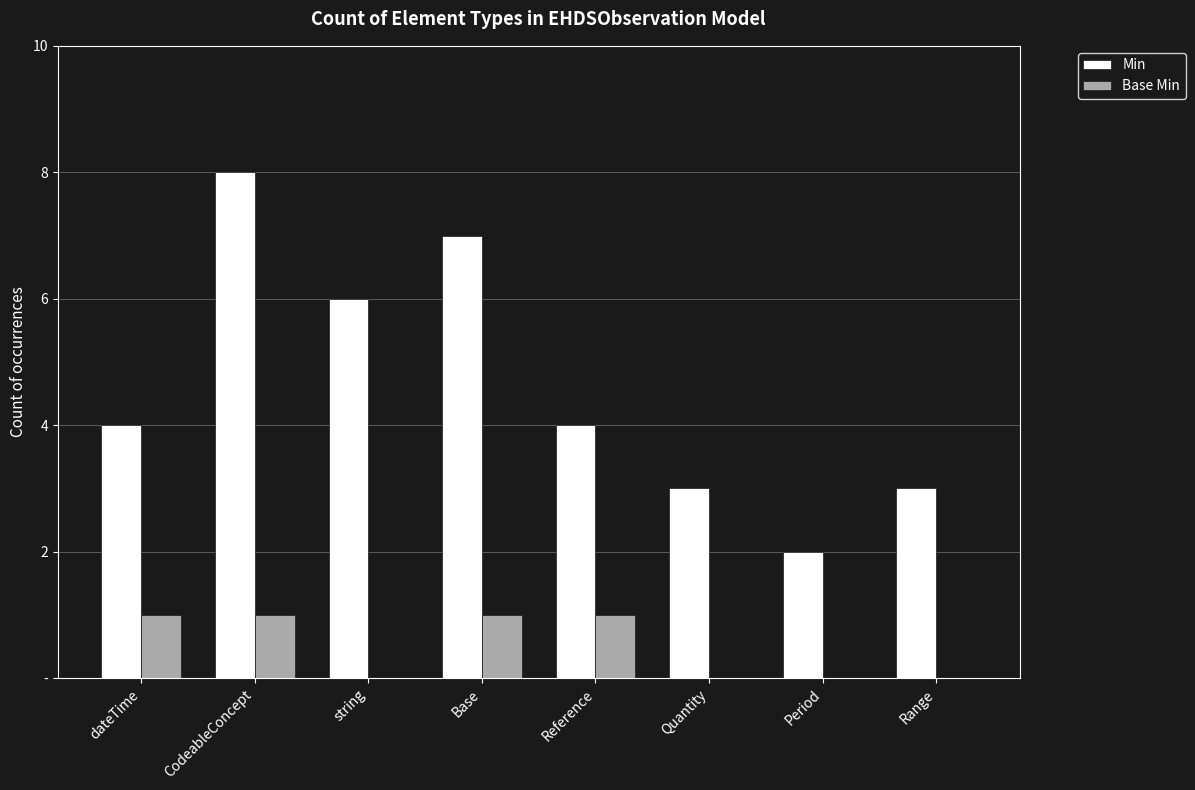

What are all the series names shown in the legend?

Min, Base Min